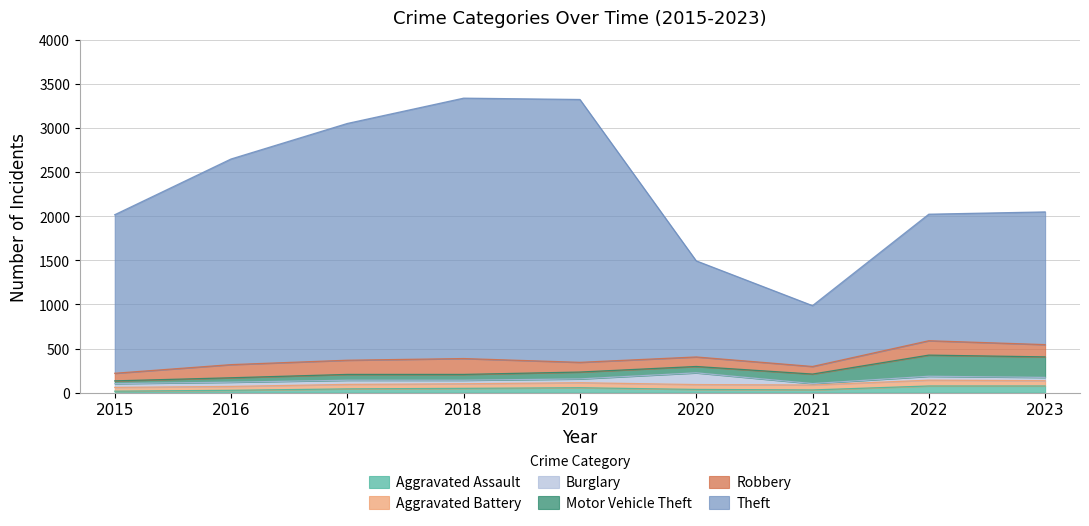

Where does the Theft series first go above 1798?

2016